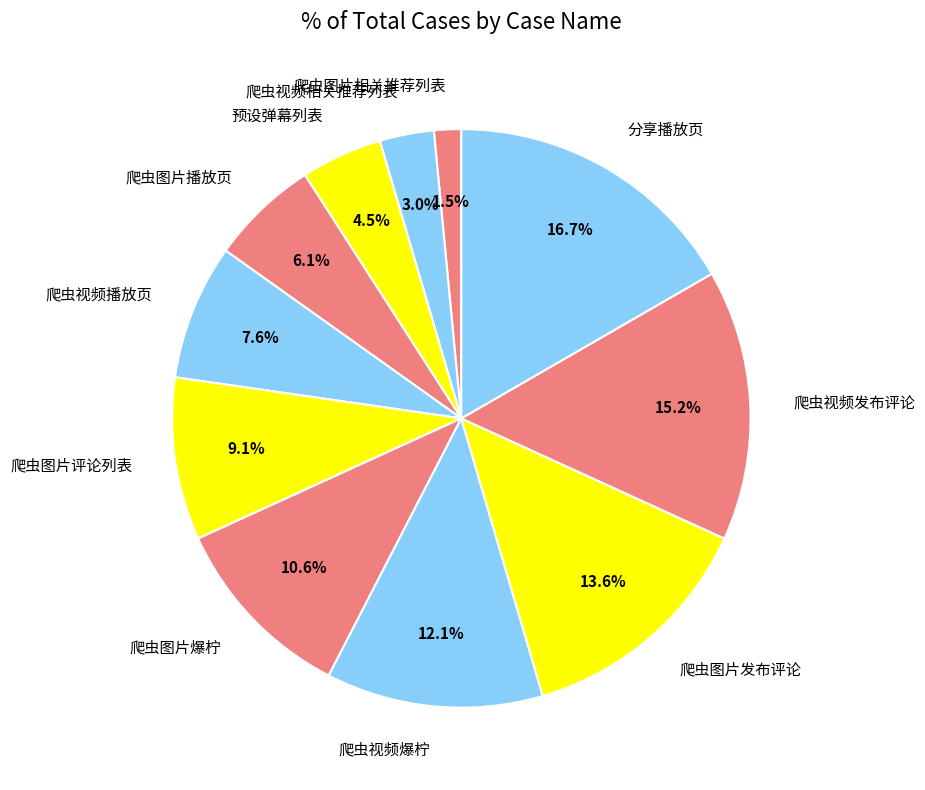

To the nearest percent, what percentage of the pie is 分享播放页?

17%